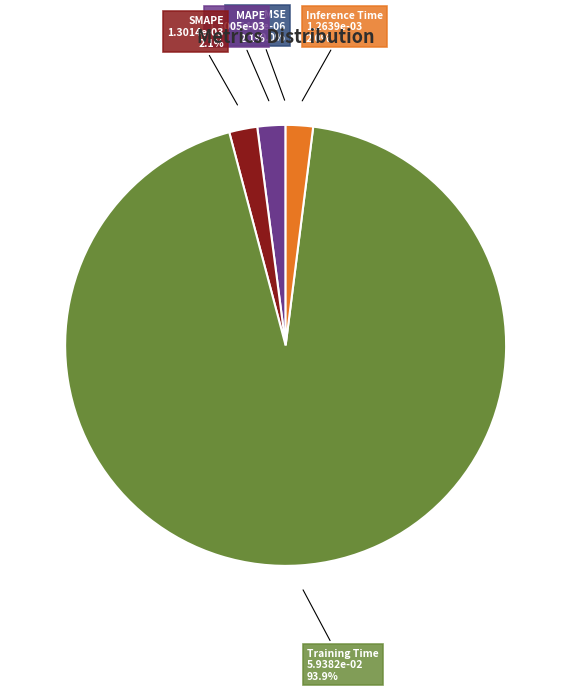

To the nearest percent, what is the difference between the SMAPE and Training Time slice percentages?

92%